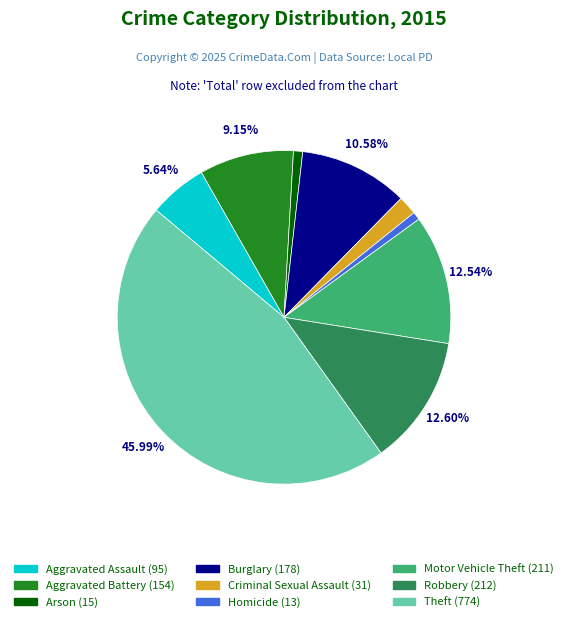

The Burglary slice represents 11% of the pie. True or false?

True